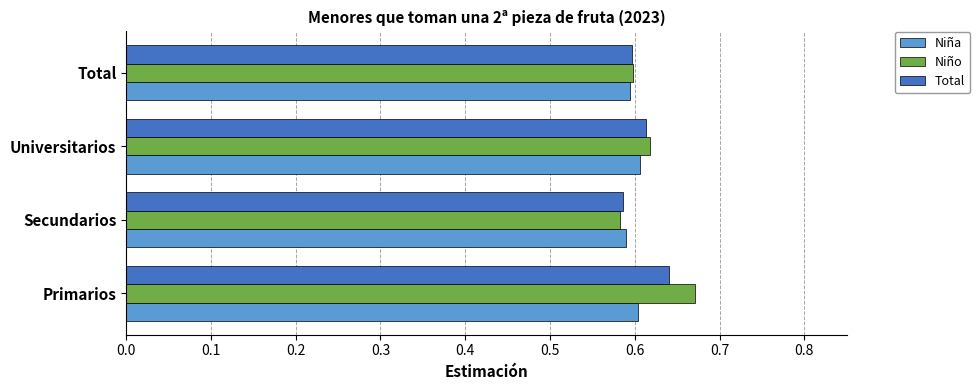

Rank the series by their maximum value, from highest to lowest.

Niño, Total, Niña